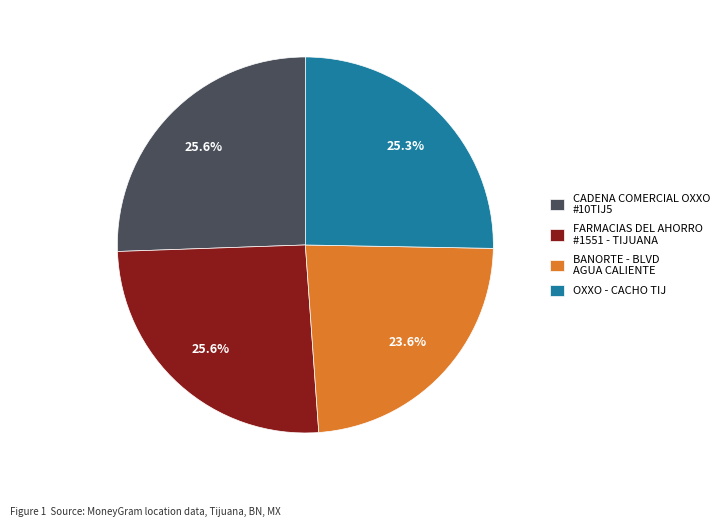

Does OXXO - CACHO TIJ represent more than half of the total?

No